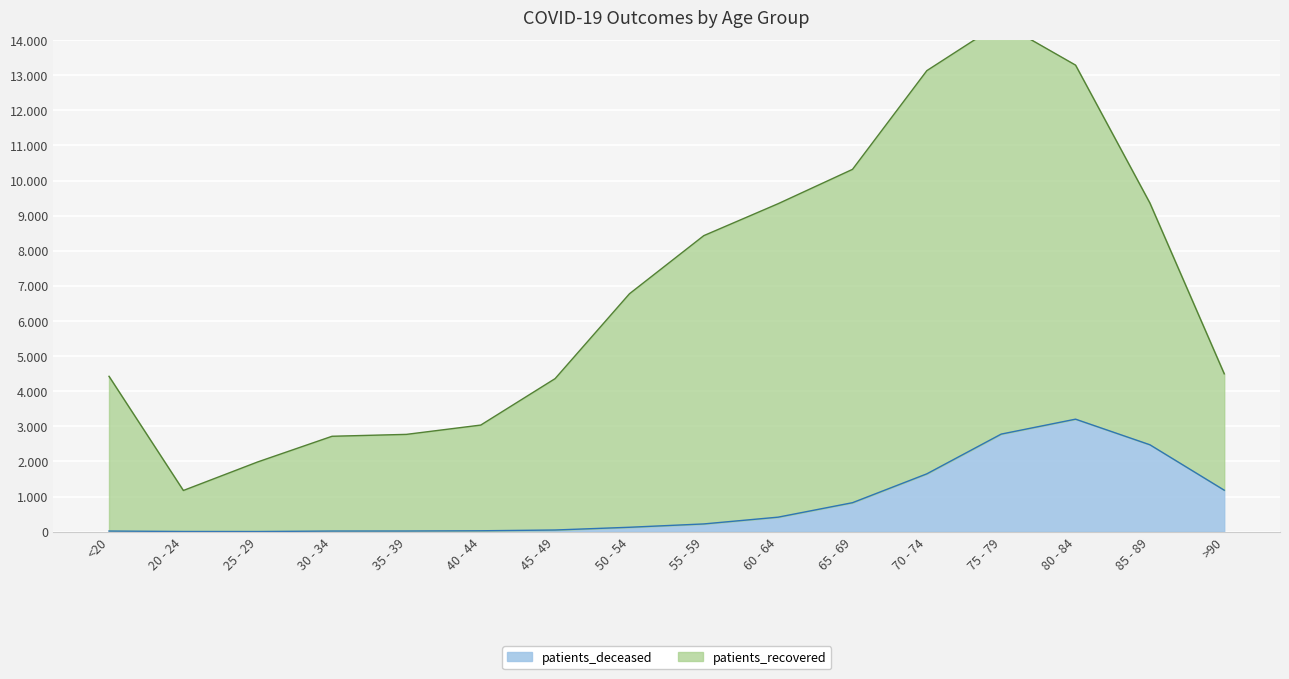

At 50 - 54, list the series in order from largest to smallest.

patients_recovered, patients_deceased